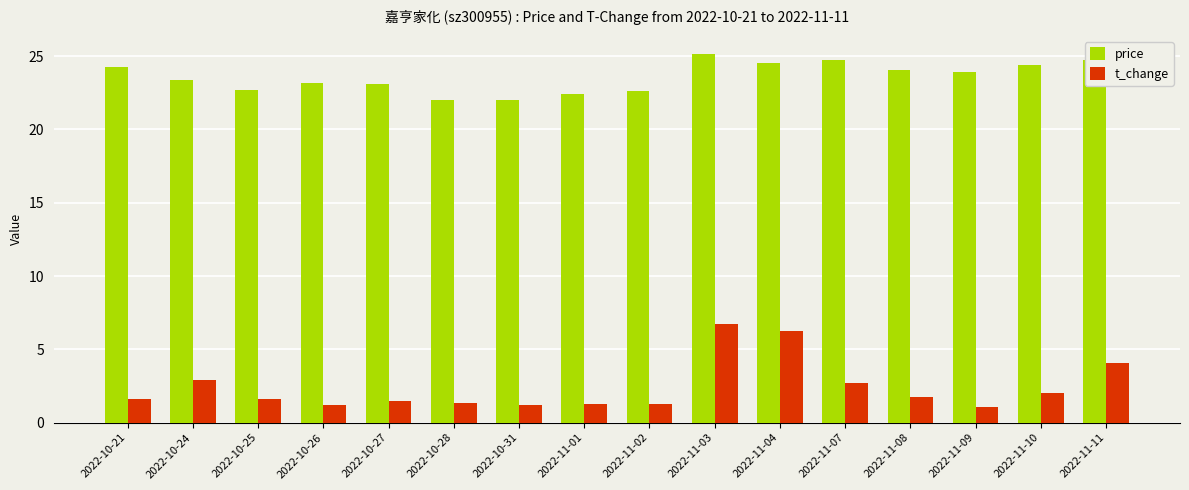

What is the difference between the second highest and minimum values in the price series?

2.8